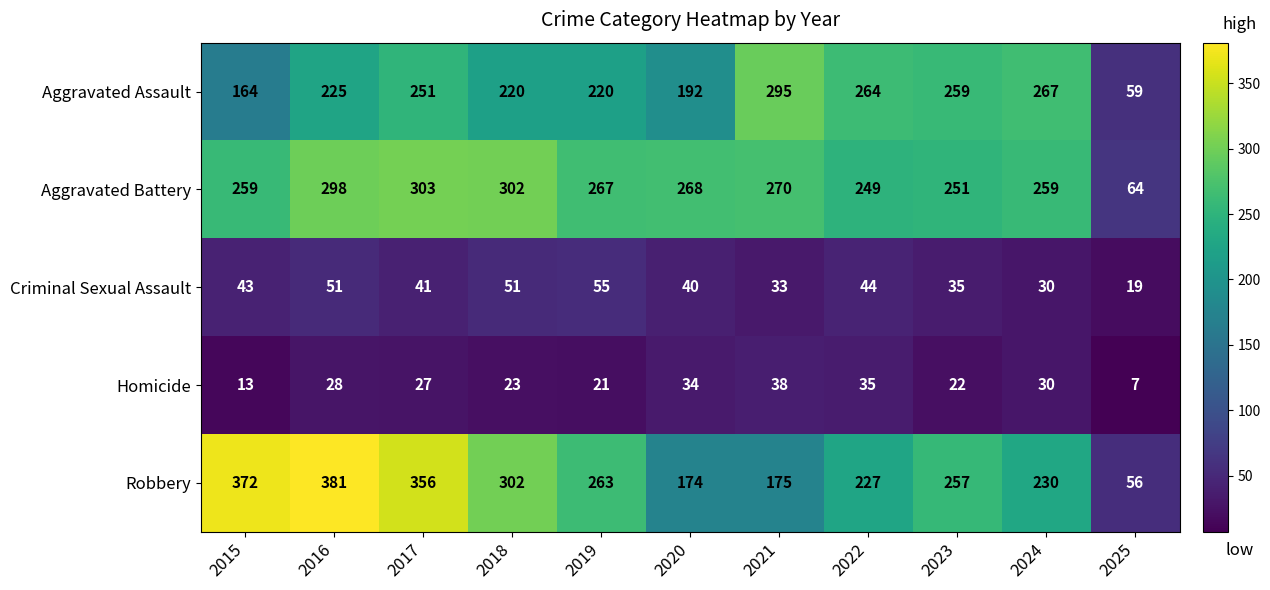

Between 2015 and 2020, which series saw the biggest shift?

Robbery